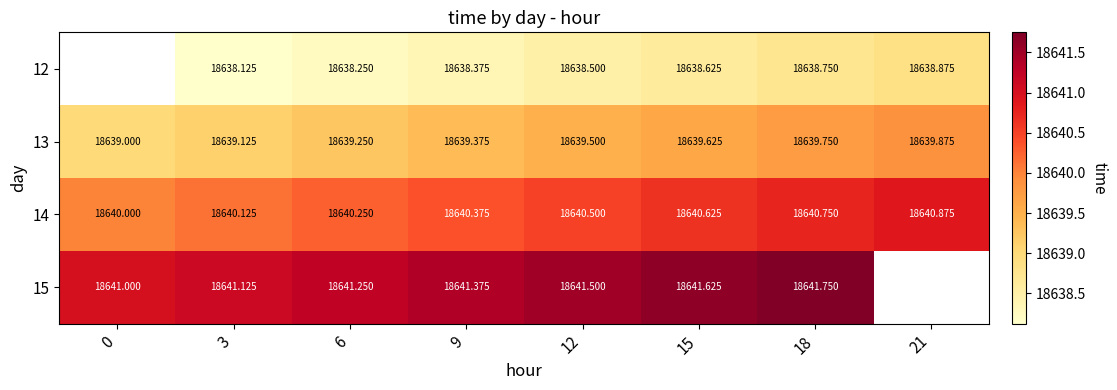

Is the value of 13 at 6 greater than the value of 14 at 9?

No